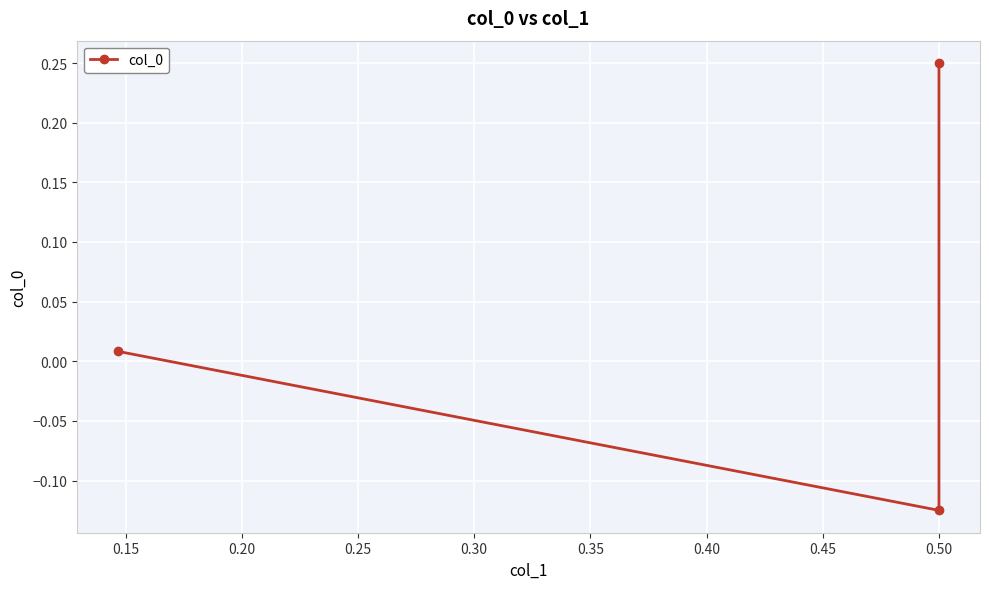

The value at 0.50 is 0.4. True or false?

False